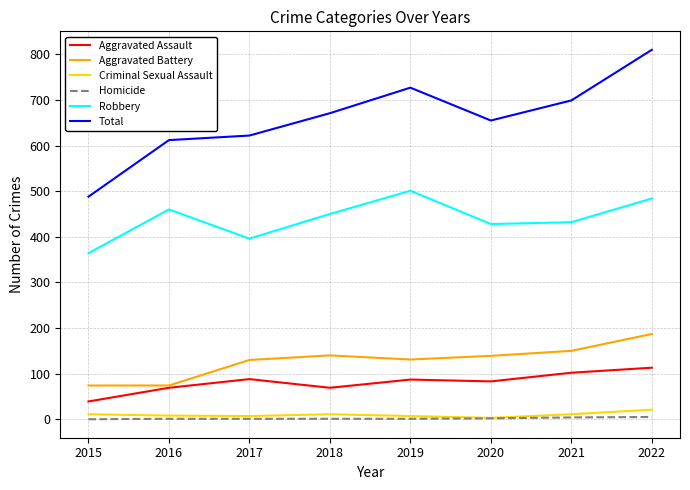

Does the chart have visible grid lines?

Yes